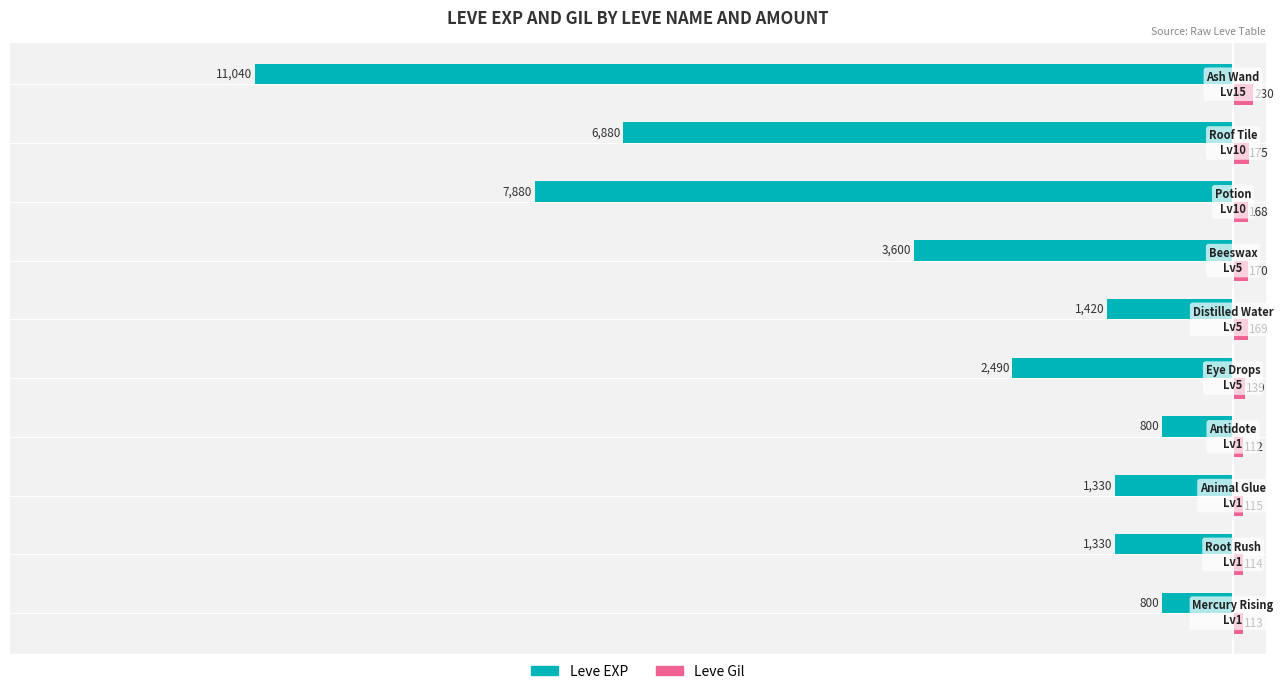

What is the difference between the second highest and second lowest values in the Leve EXP series?

7080